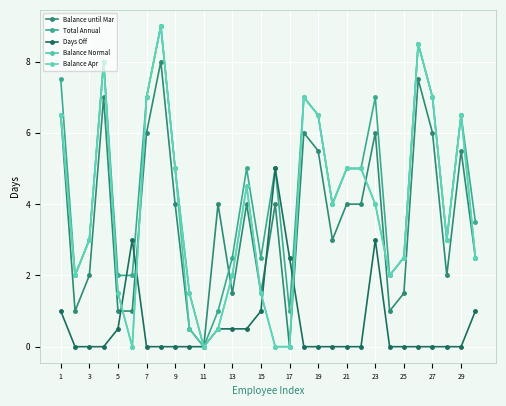

True or false: Balance Apr and Total Annual intersect in this chart.

False